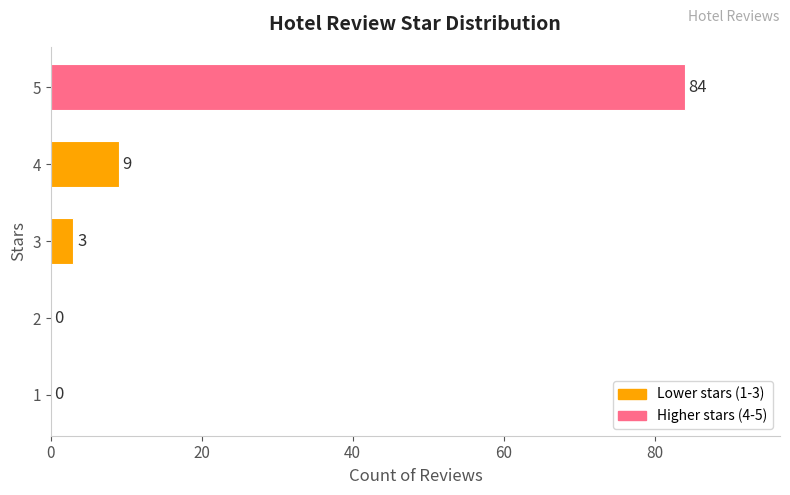

Read the value at 3, to the nearest 5.

5